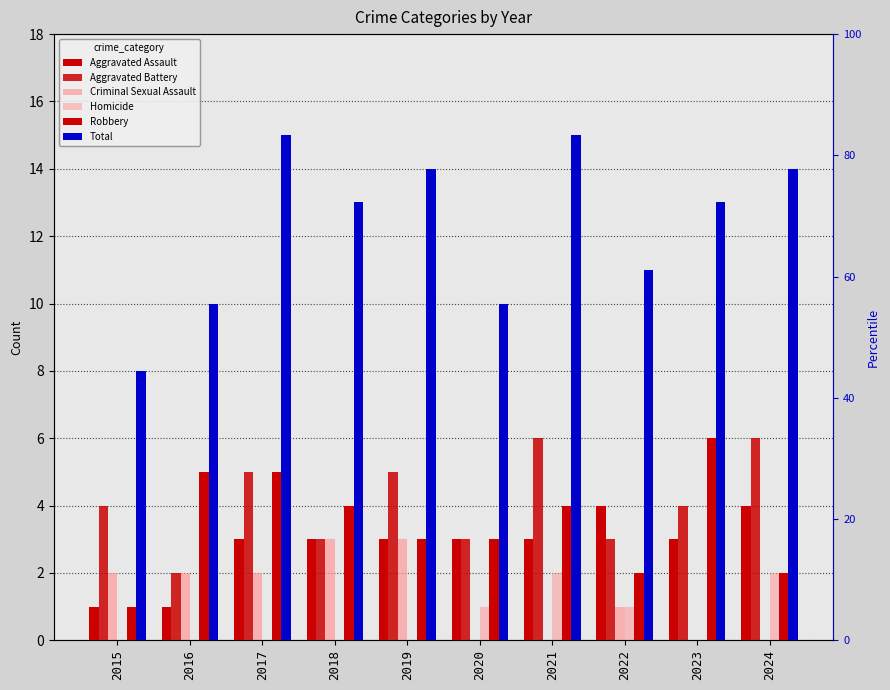

What is the difference between the maximum and minimum values in the Homicide series?

2